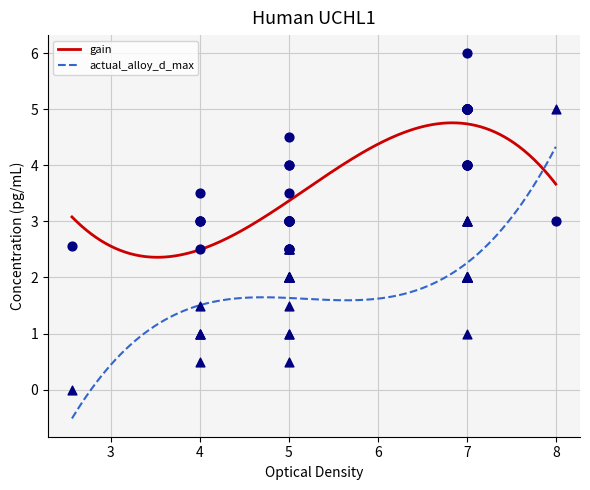

Which series contains the lowest Y value?

actual_alloy_d_max